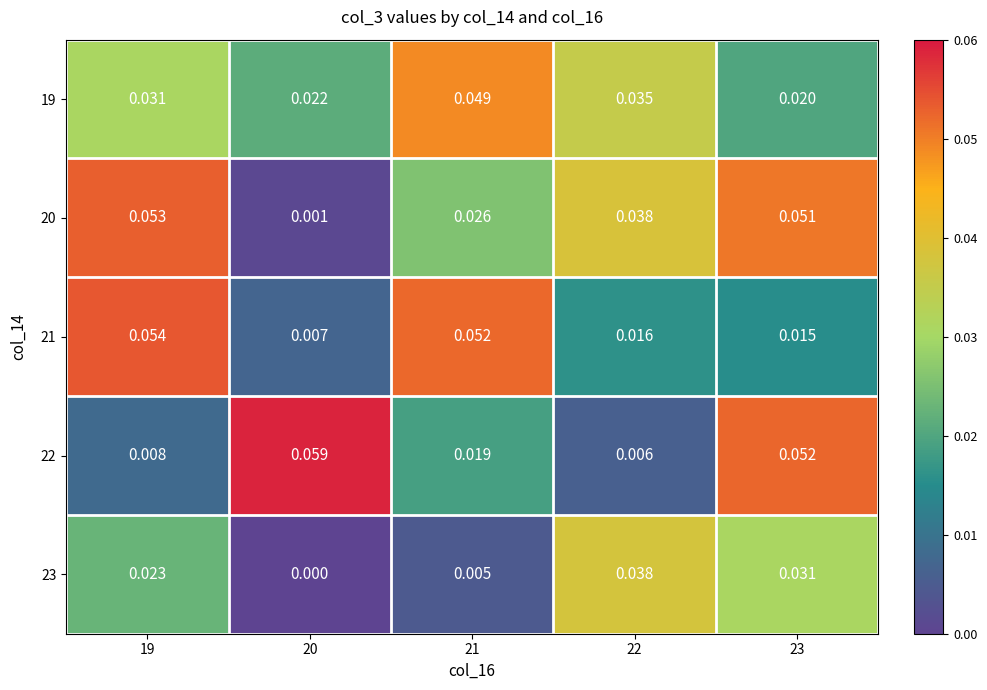

How many series are shown in this chart?

5